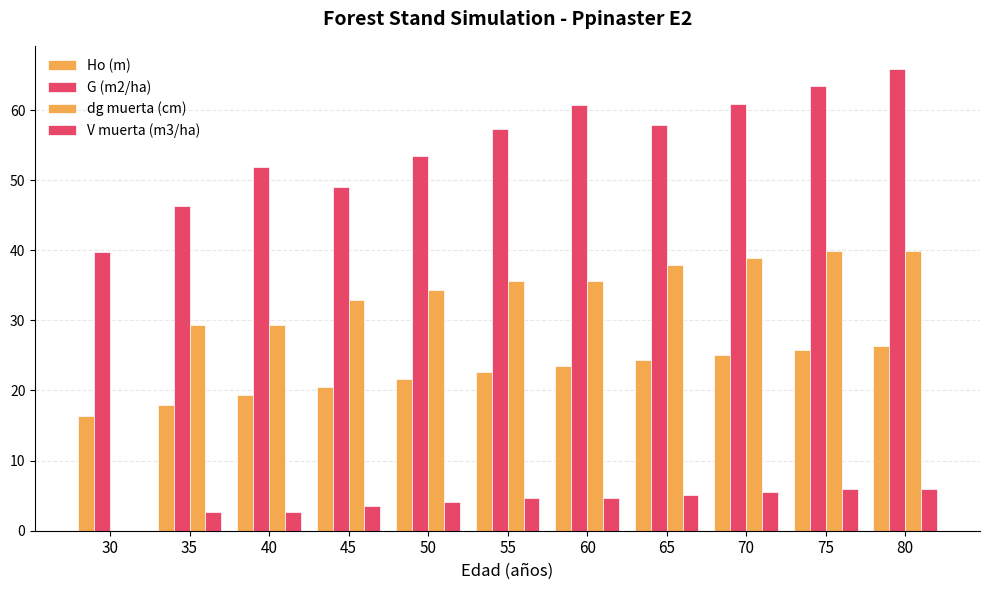

Are the bars horizontal?

No